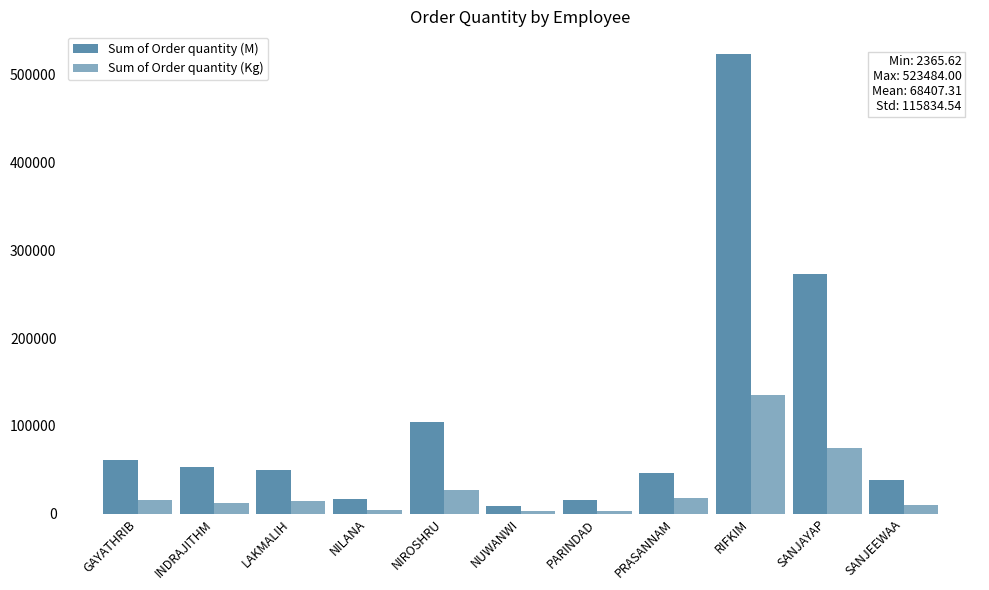

What is the difference between the second highest and minimum values in the Sum of Order quantity (Kg) series?

72232.8